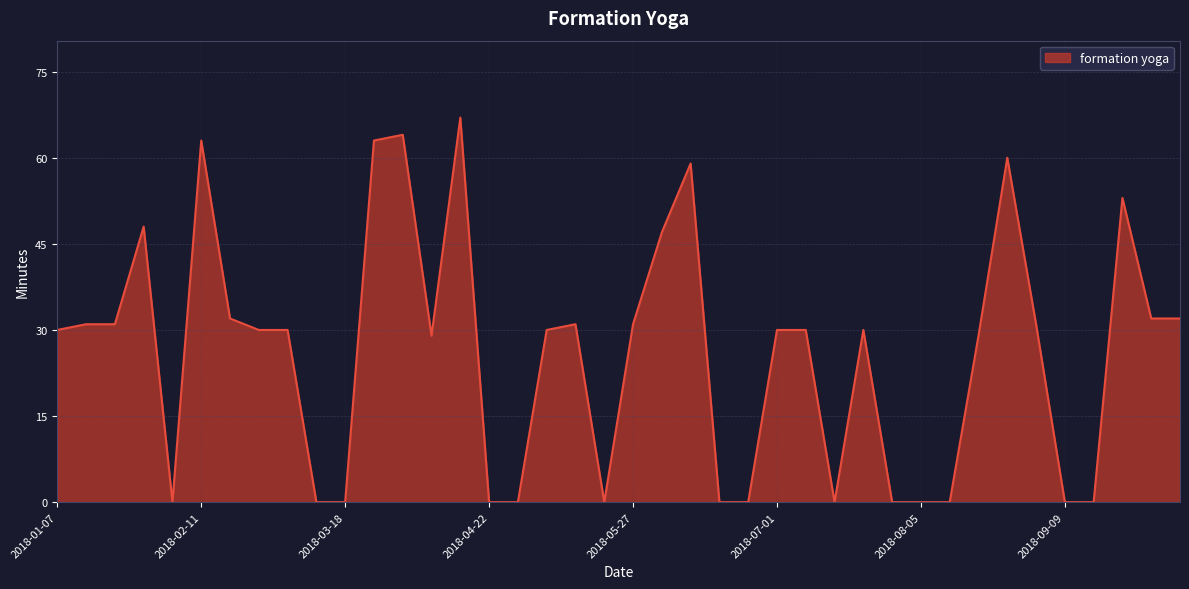

What is the difference between the maximum and minimum values?

67